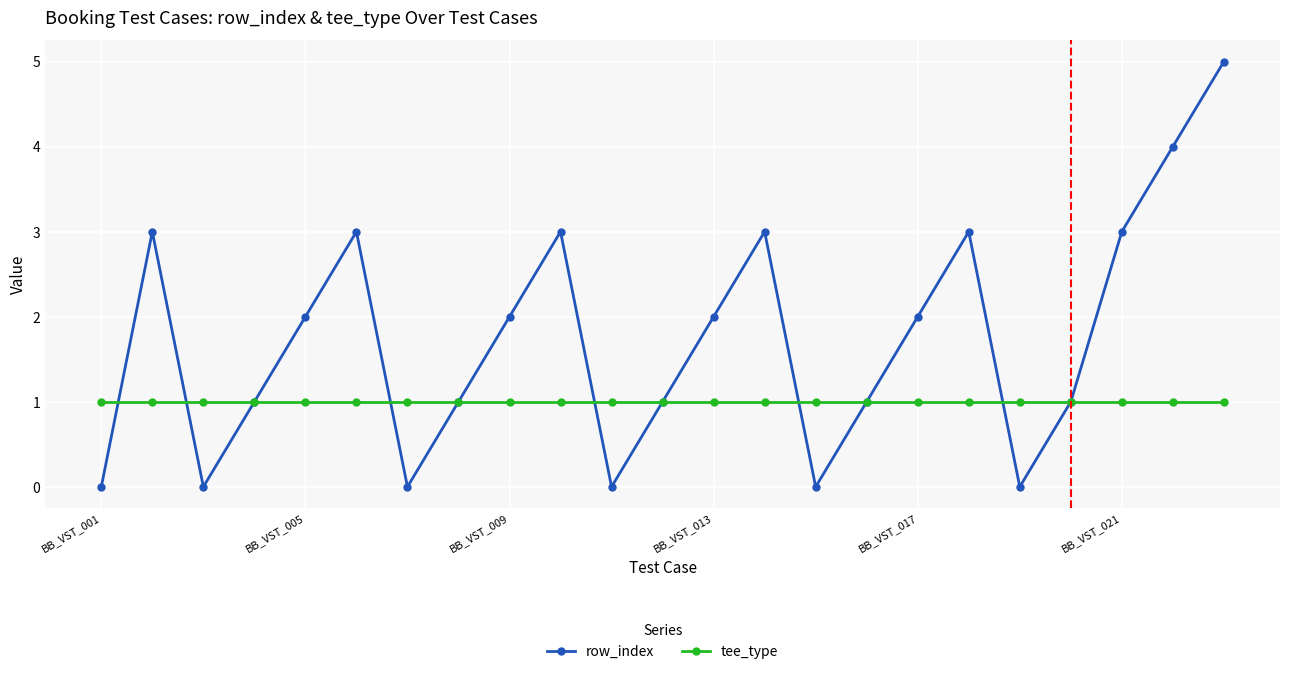

Rank the series by their average value, from highest to lowest.

row_index, tee_type